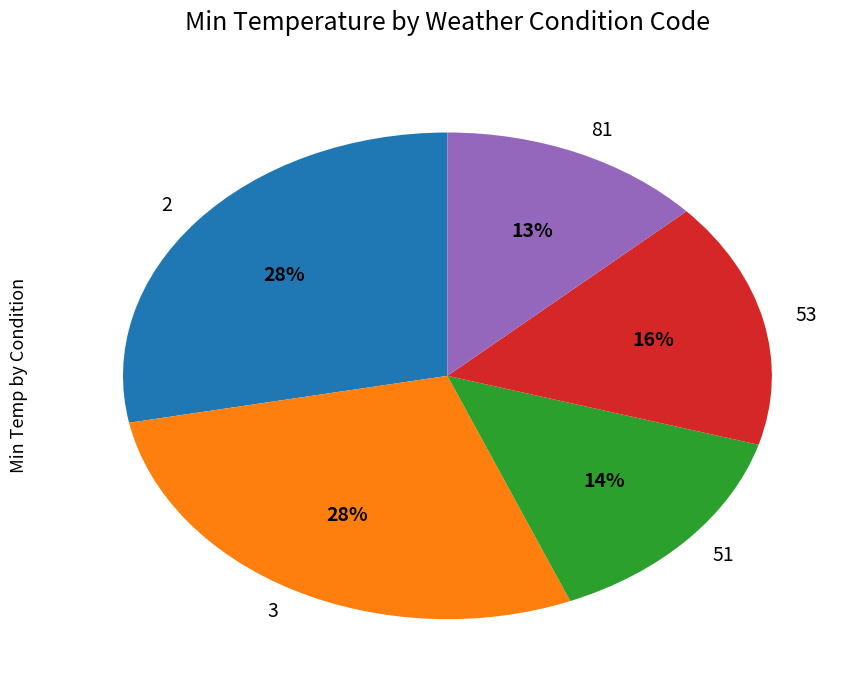

What percentage is the 51 slice, to the nearest percent?

14%